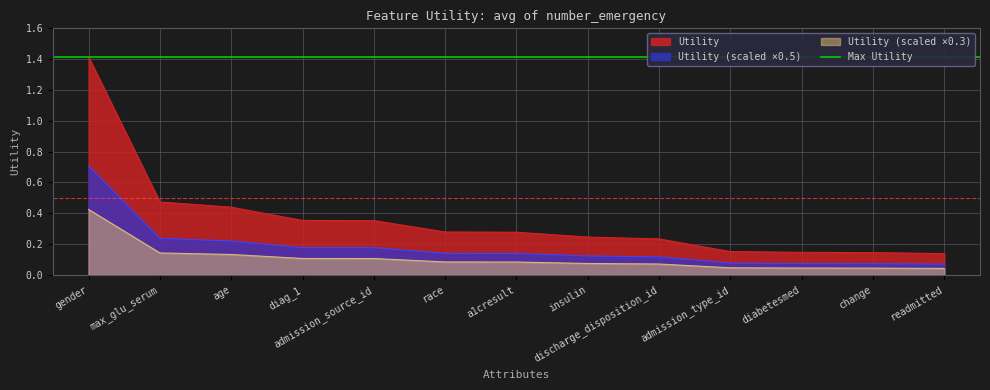

How many data points does each series have?

13